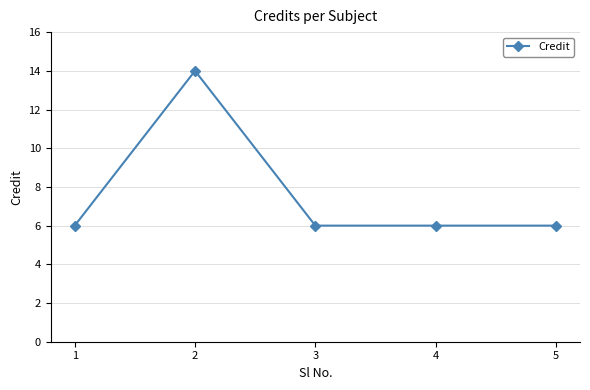

What is the minimum value shown in the chart?

6